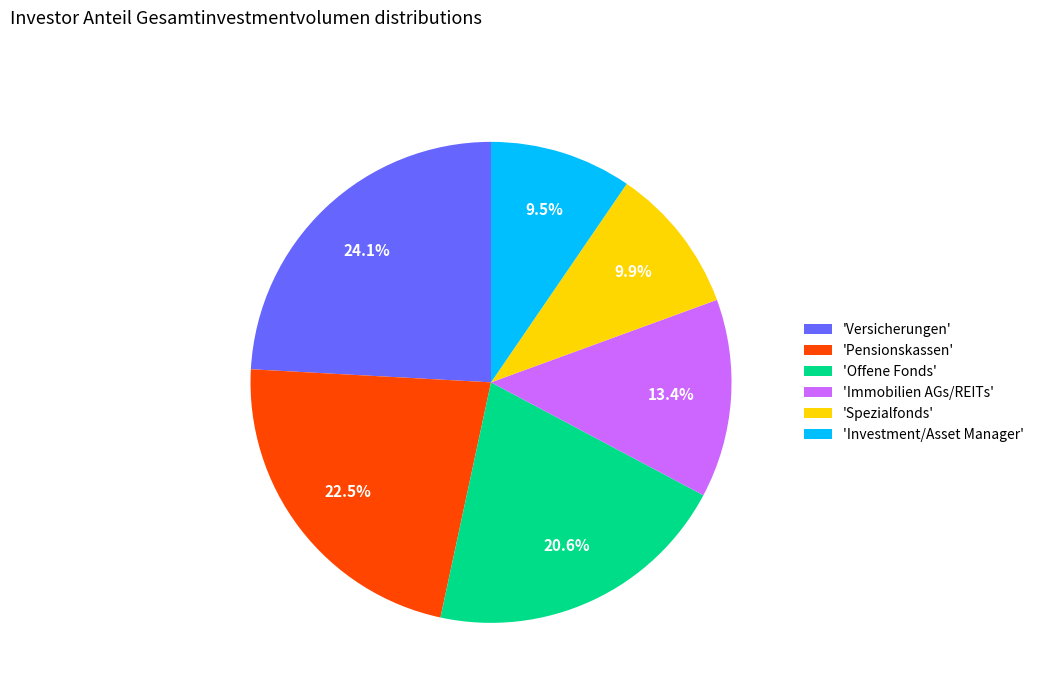

Which slice is the largest?

'Versicherungen'